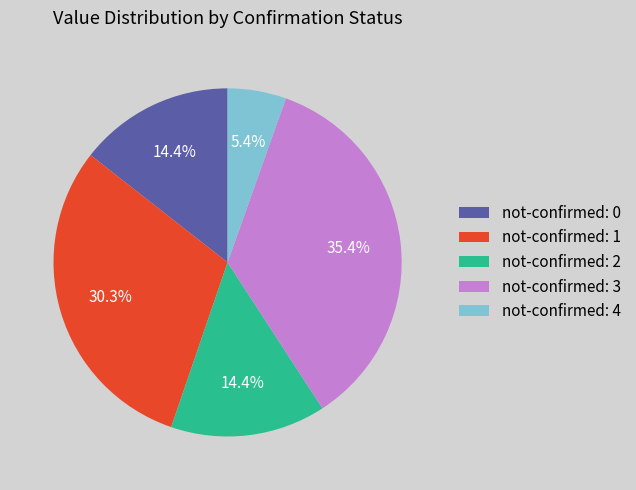

Which has a higher value, not-confirmed: 1 or not-confirmed: 3?

not-confirmed: 3